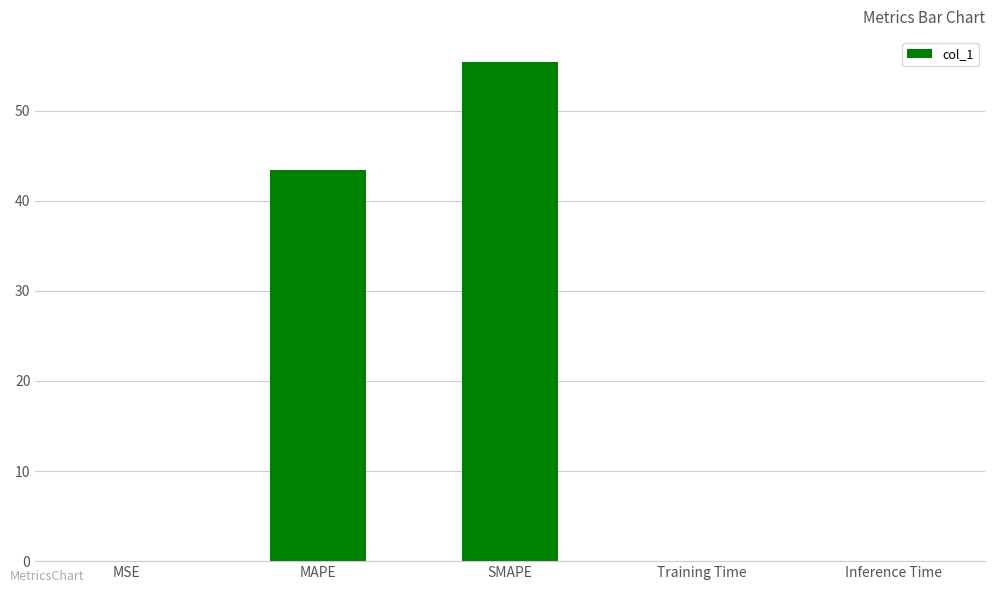

What is the sum of the values at Inference Time and SMAPE?

55.4